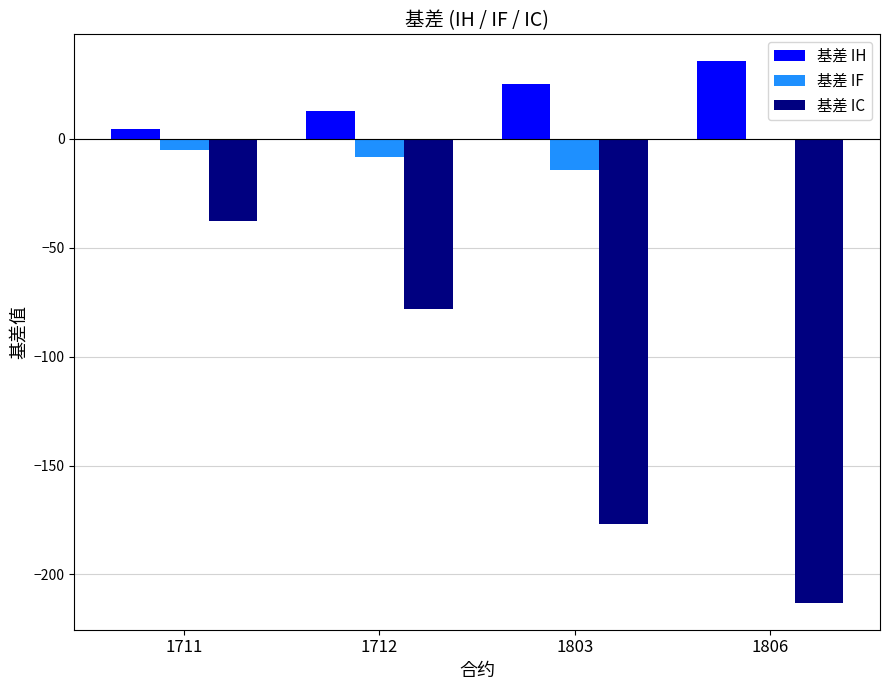

Which series has the largest total across all categories?

基差 IH